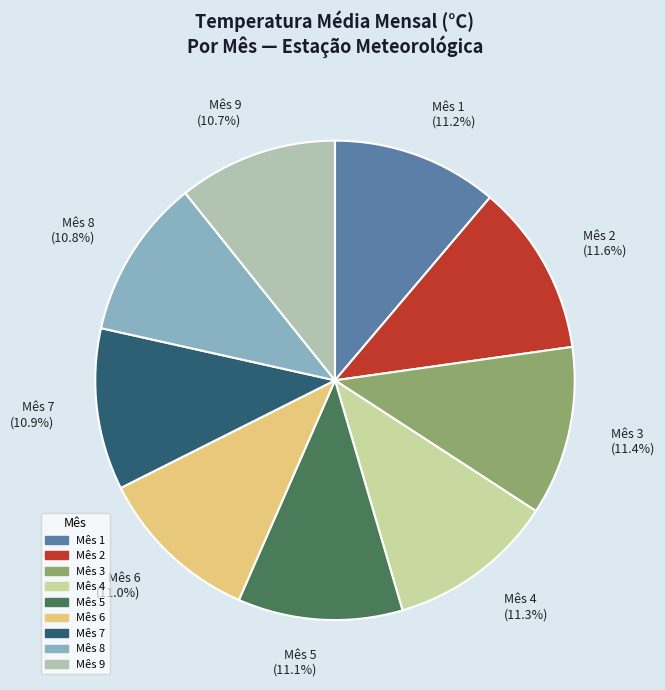

To the nearest percent, what percentage of the pie is 3?

11%